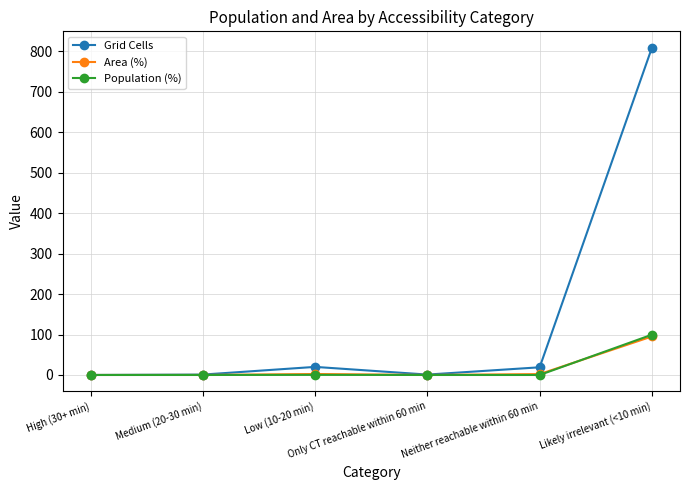

What is the maximum value for Grid Cells?

809.0